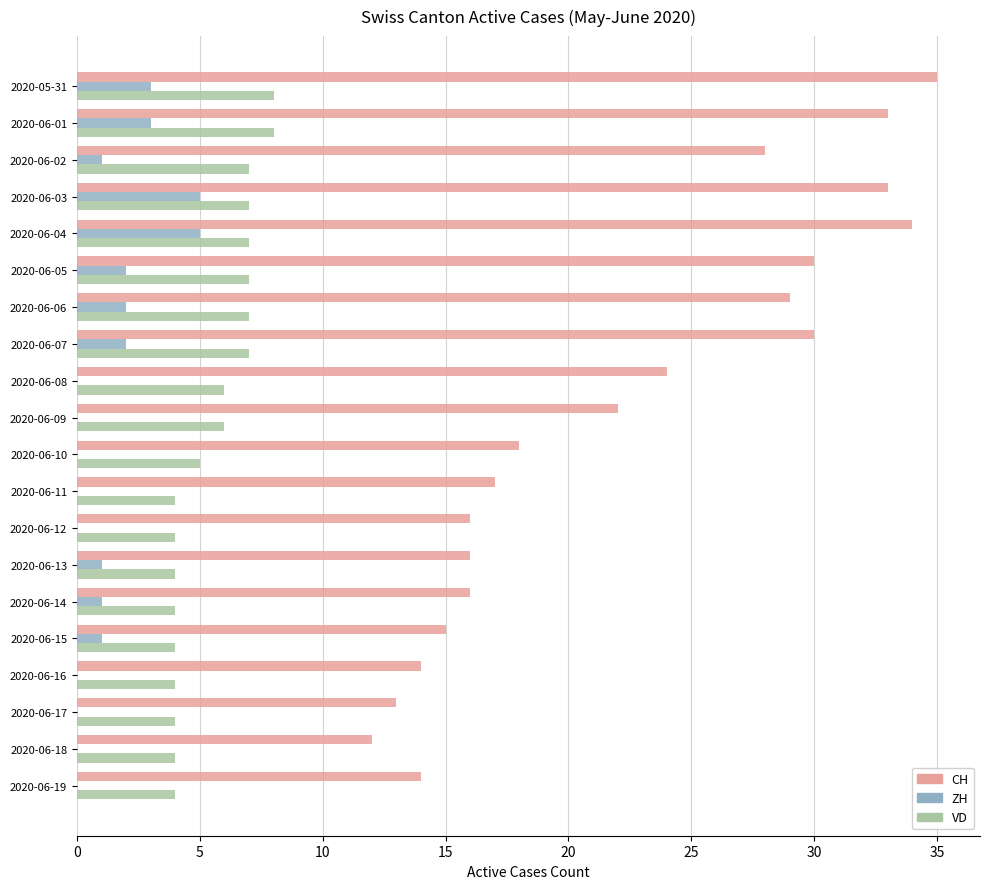

What is the sum of all CH values?

449